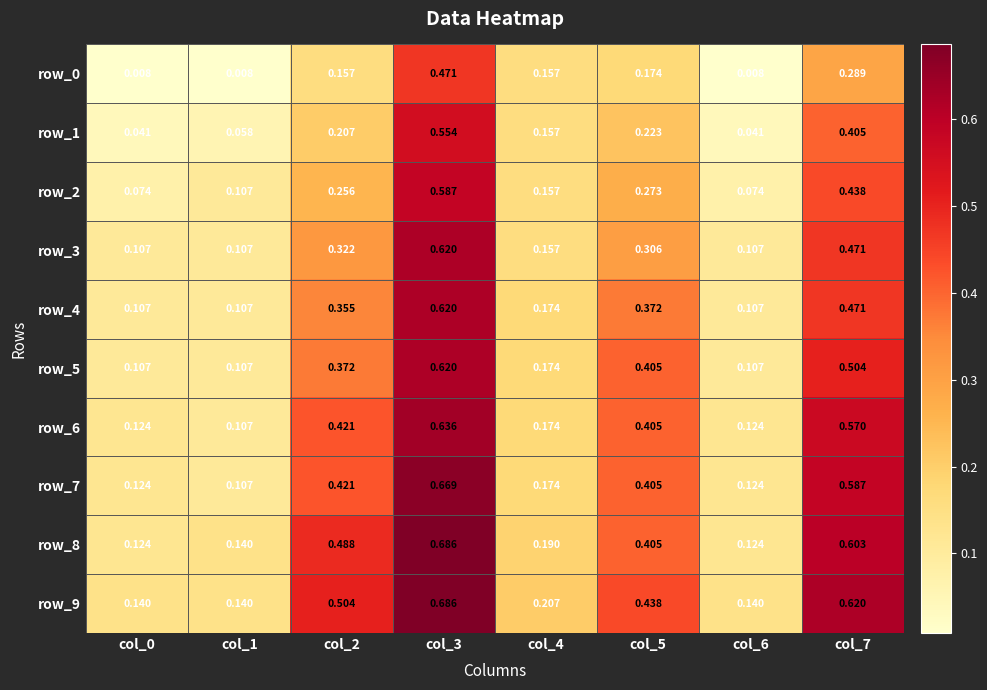

Count the number of data series in this chart.

10